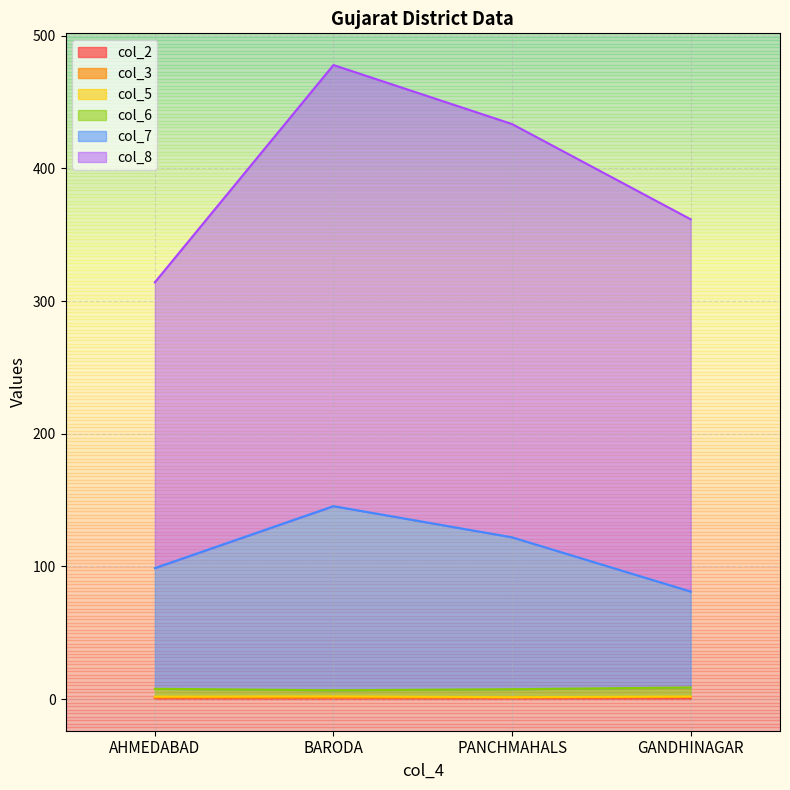

What is the difference between the maximum and second lowest values in the col_6 series?

0.9